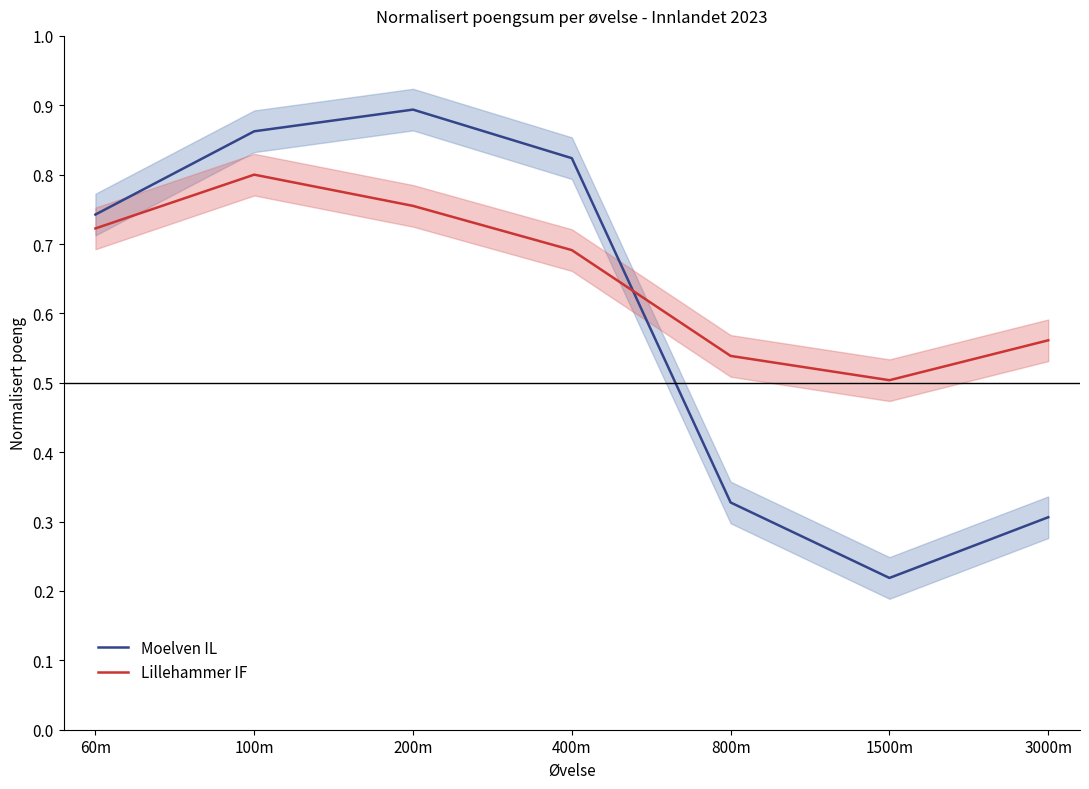

The Moelven IL series shows 0.7 at 60m. True or false?

True